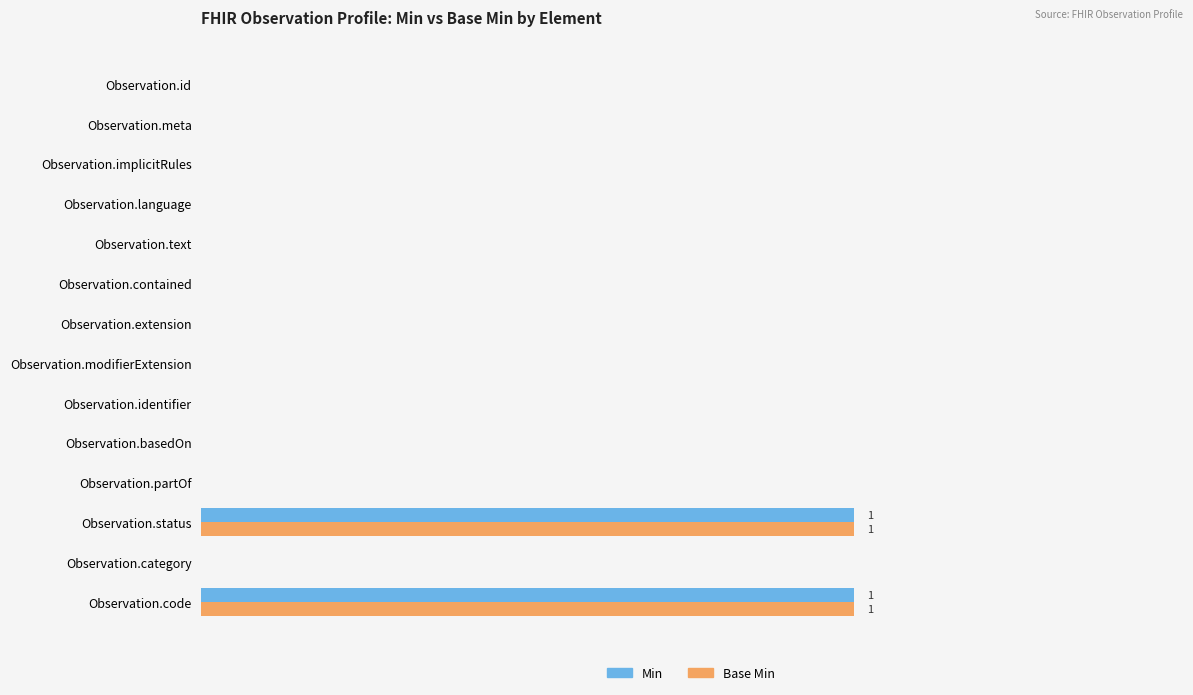

What are all the series names shown in the legend?

Min, Base Min